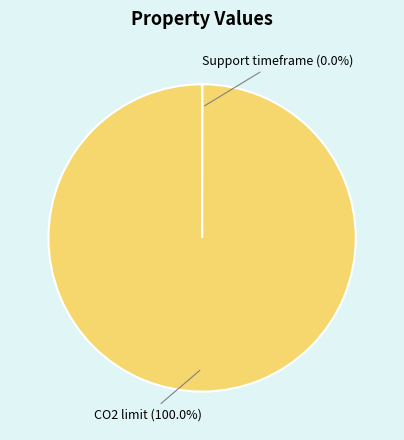

Does any single category account for the majority?

Yes